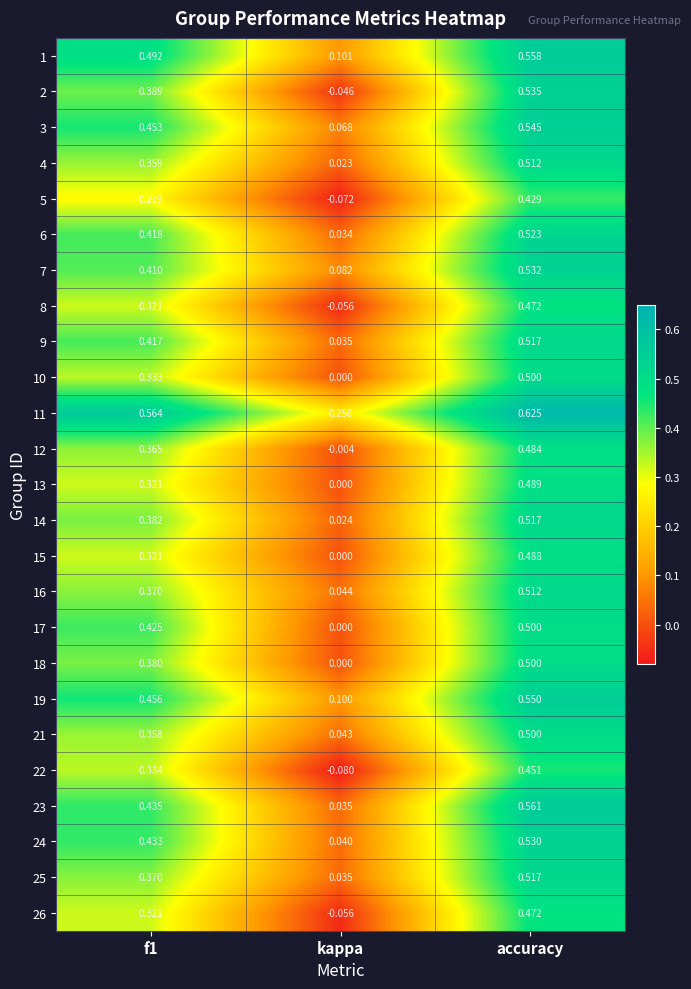

At which label does 14 reach its peak?

accuracy